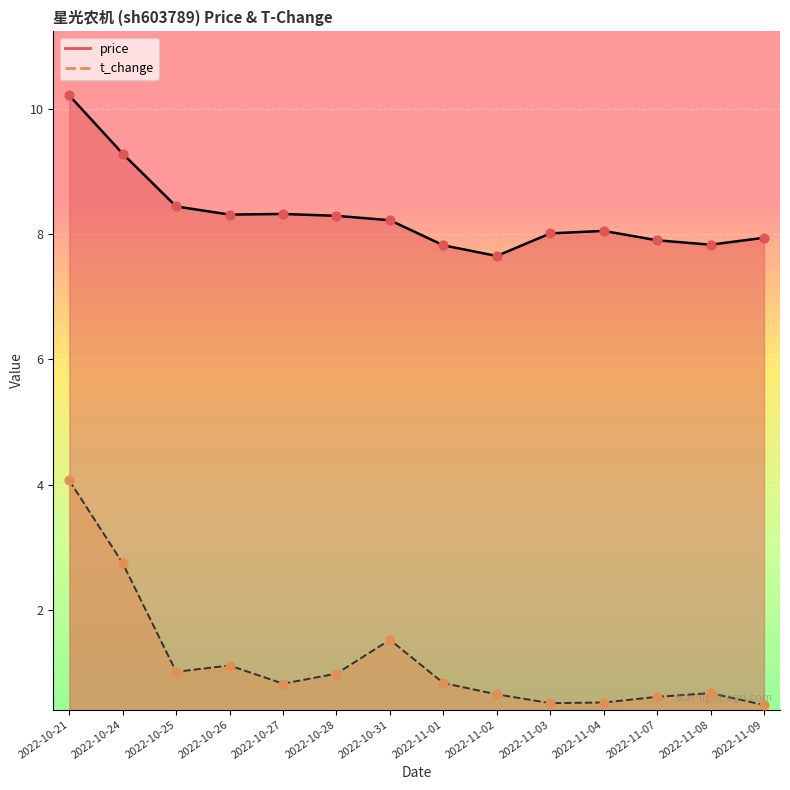

Is the value of price at 2022-11-08 greater than the value of t_change at 2022-11-04?

Yes